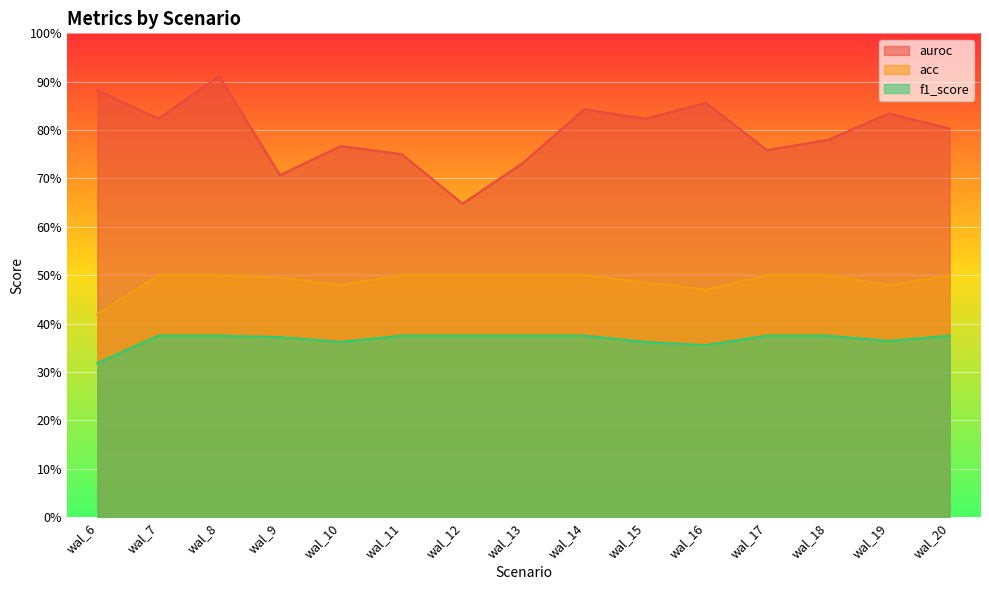

What is the value of the acc point at the 15th from the left?

0.5